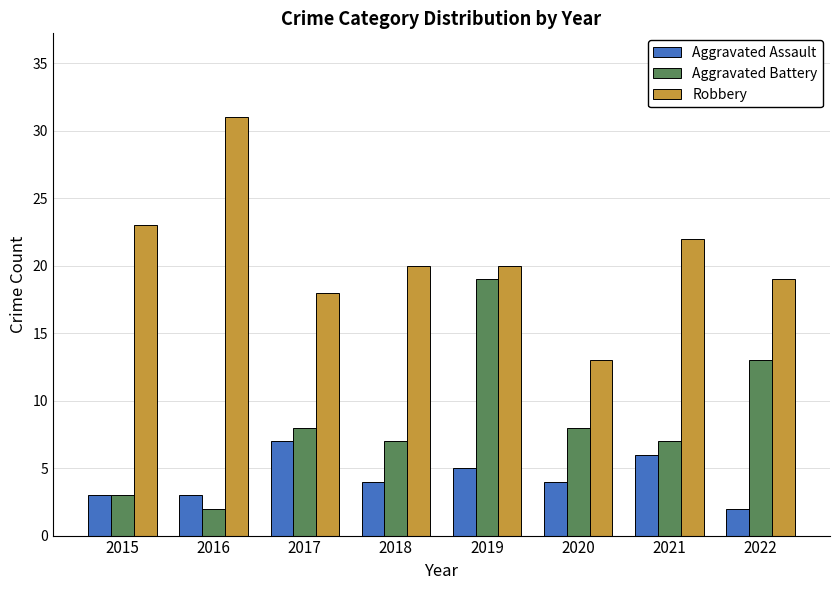

What value does the Aggravated Assault series have at 2019?

5